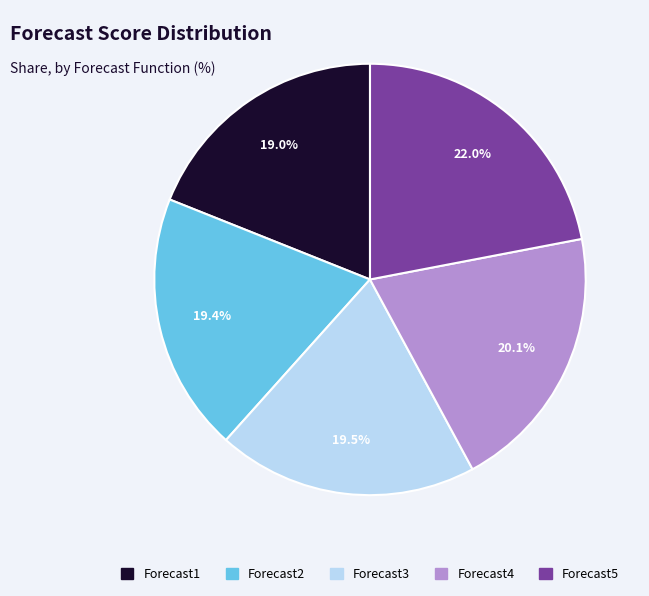

What is the ratio of the value at Forecast2 to the value at Forecast5?

0.9